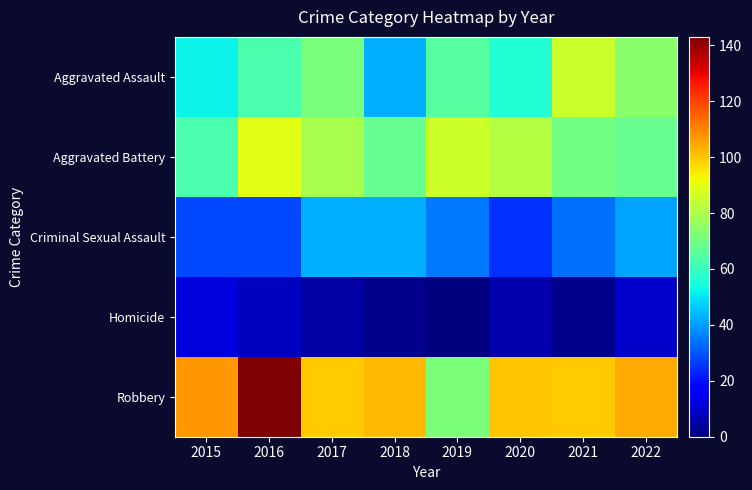

Between 2017 and 2022, which is larger?

2022